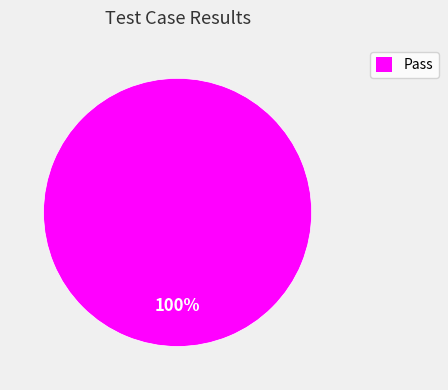

True or false: Pass accounts for 100% of the total.

True